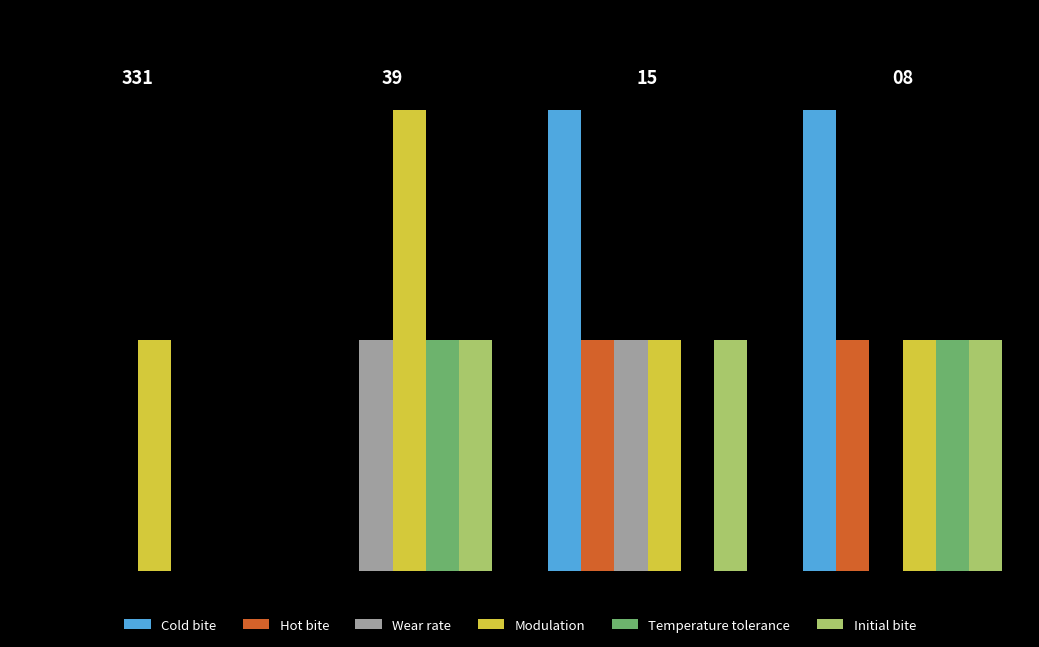

Are the bars grouped side by side (vs. stacked)?

Yes